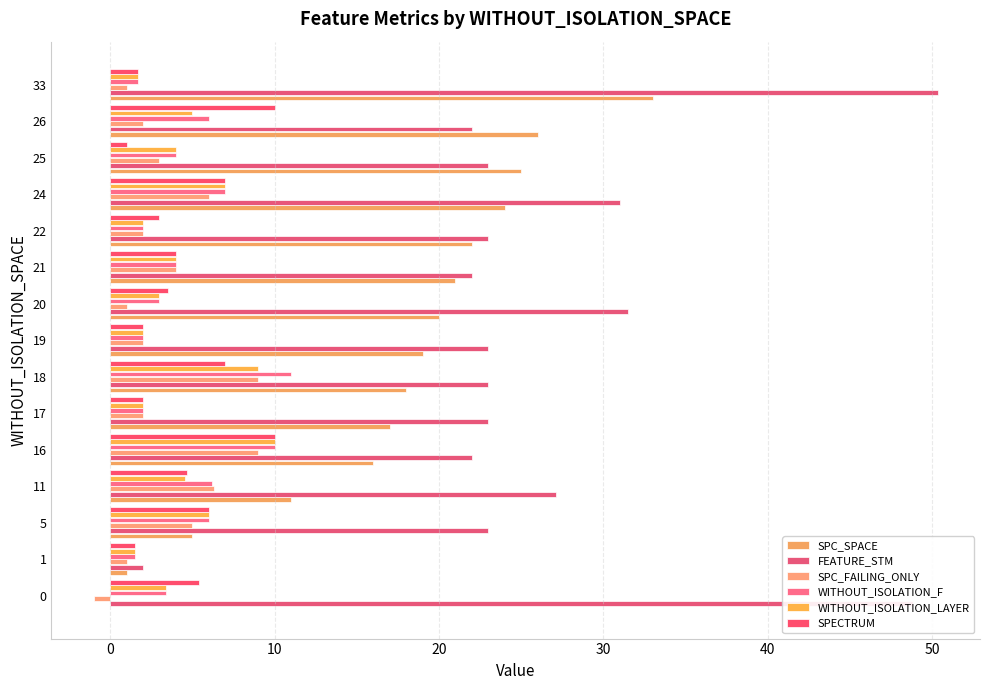

Which category has the highest value in the WITHOUT_ISOLATION_F series?

18